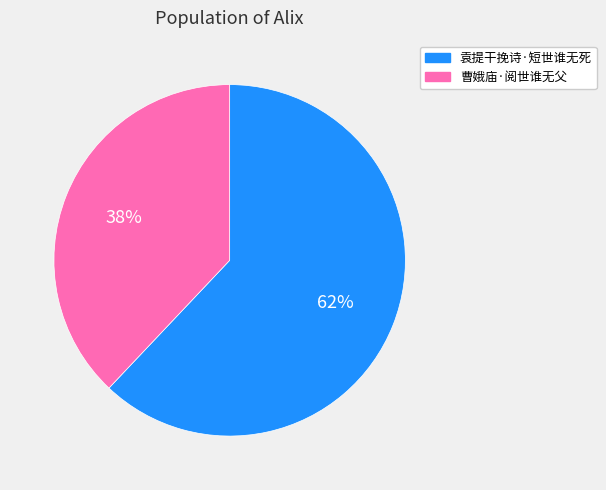

Do 曹娥庙·阅世谁无父 and 袁提干挽诗·短世谁无死 together represent more than half of the pie?

Yes